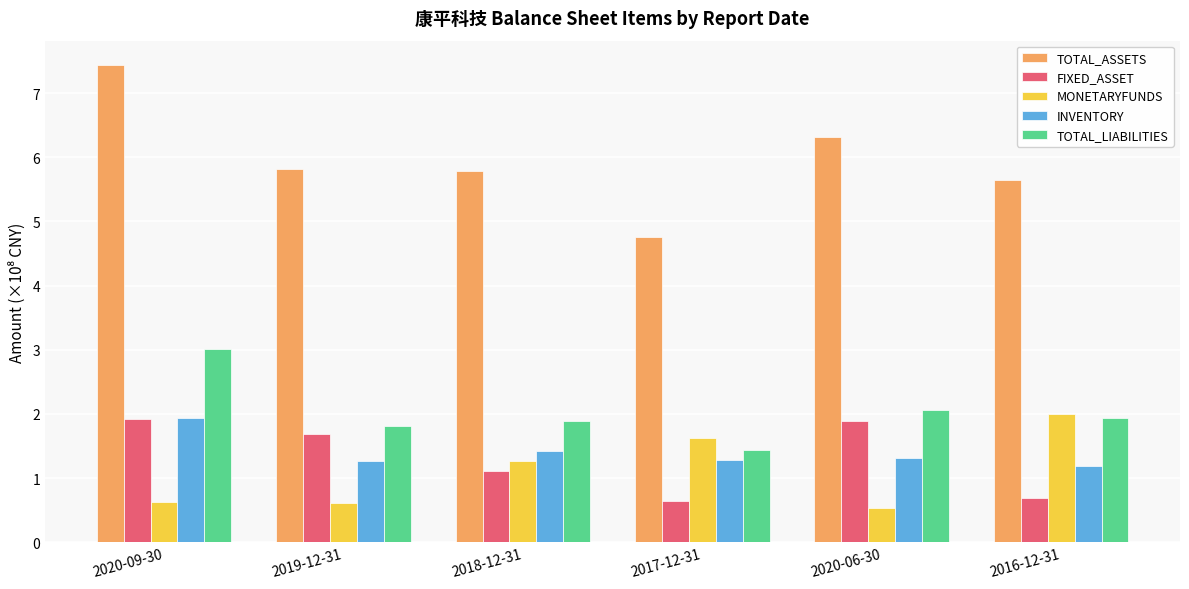

What is the difference between the maximum and second lowest values in the TOTAL_ASSETS series?

1.8